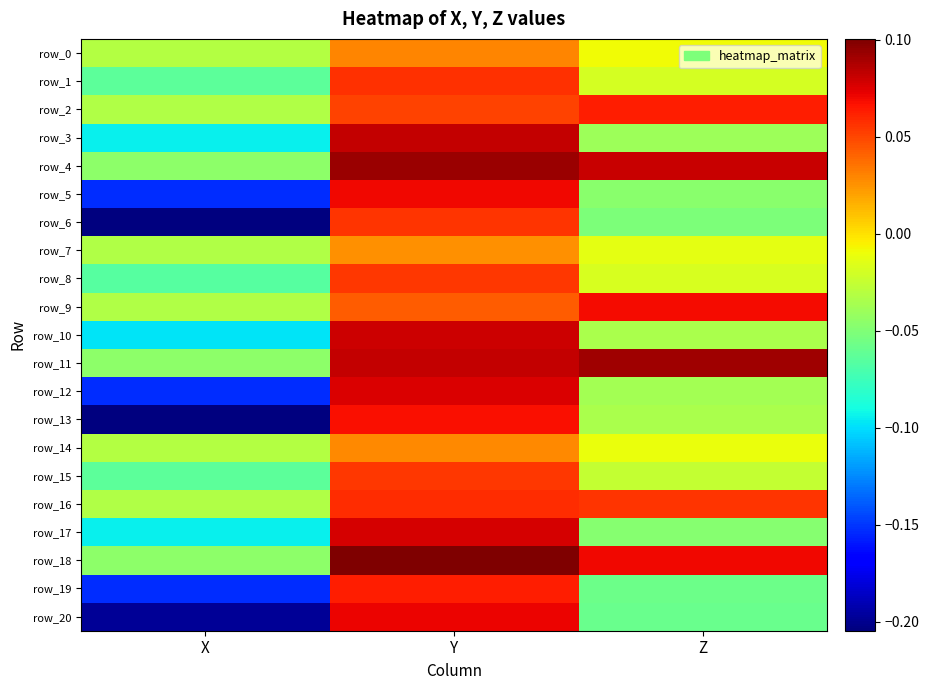

How many series are shown in this chart?

21